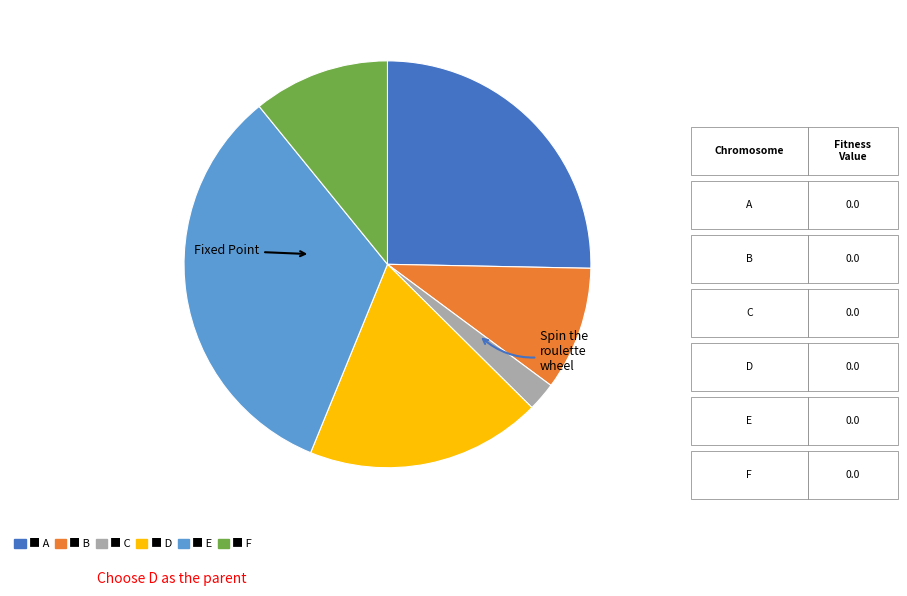

Is there any slice that represents more than half of the pie?

No